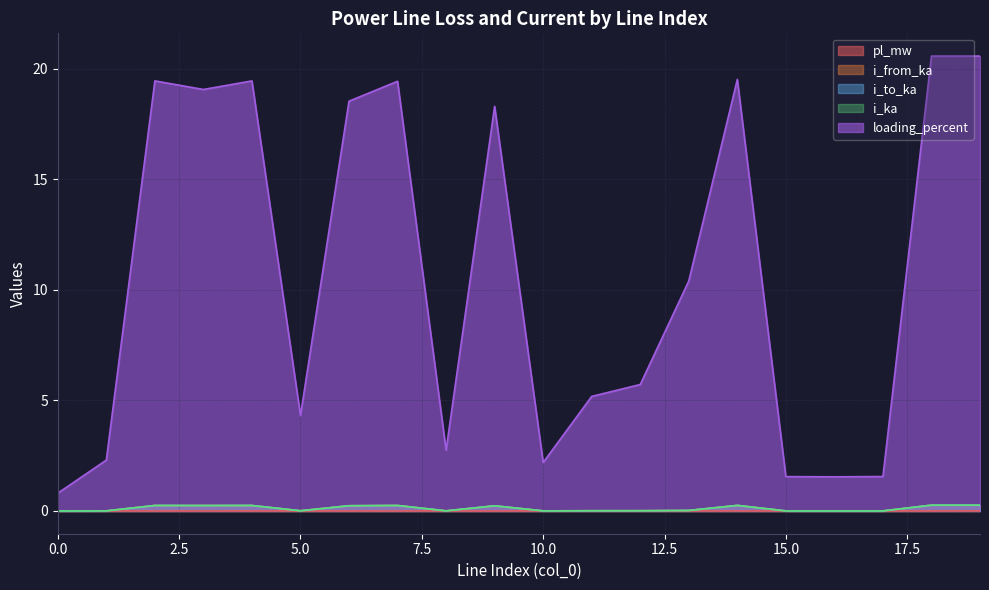

The i_to_ka series shows 0.0 at 15.0. True or false?

True